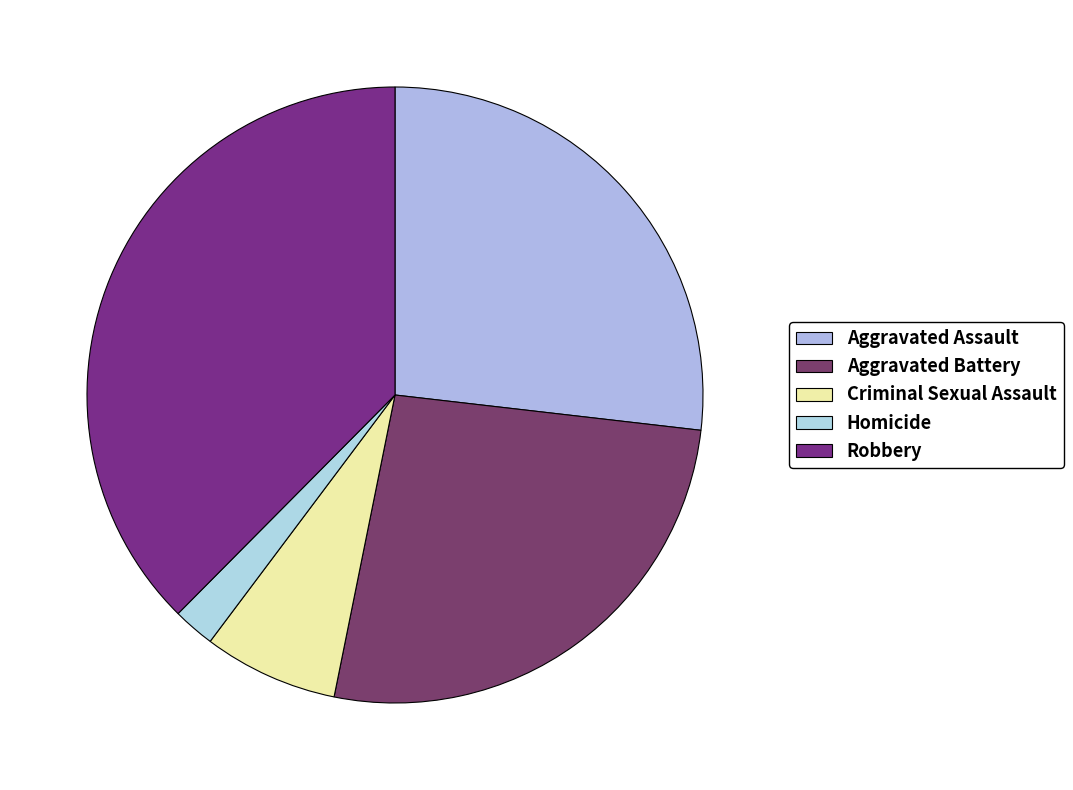

Is Aggravated Assault the majority of the pie?

No